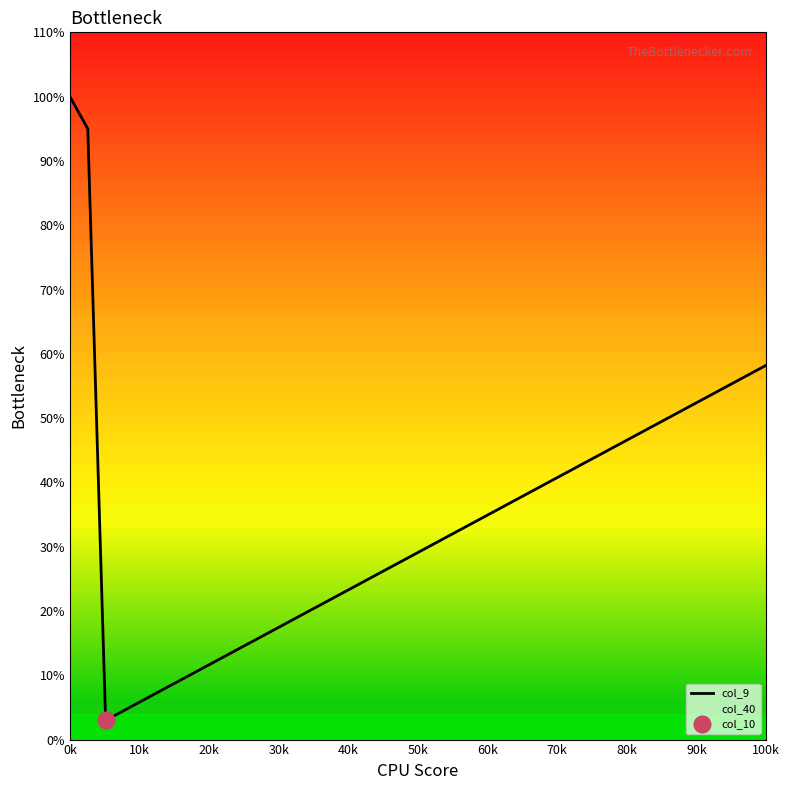

Is it true that the value at 35 is 0.8?

False